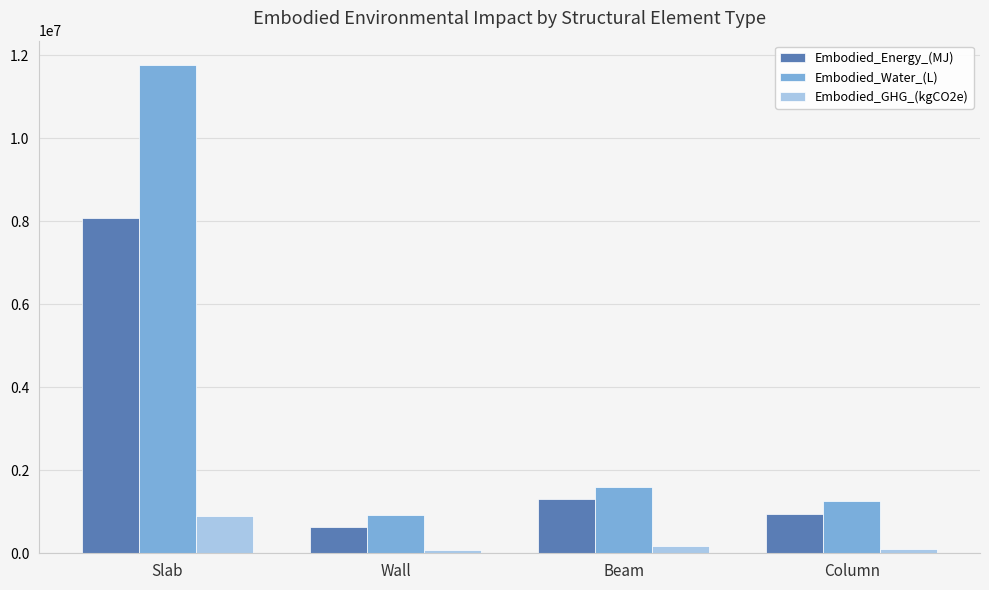

At which category is the sum across all series the highest?

Slab